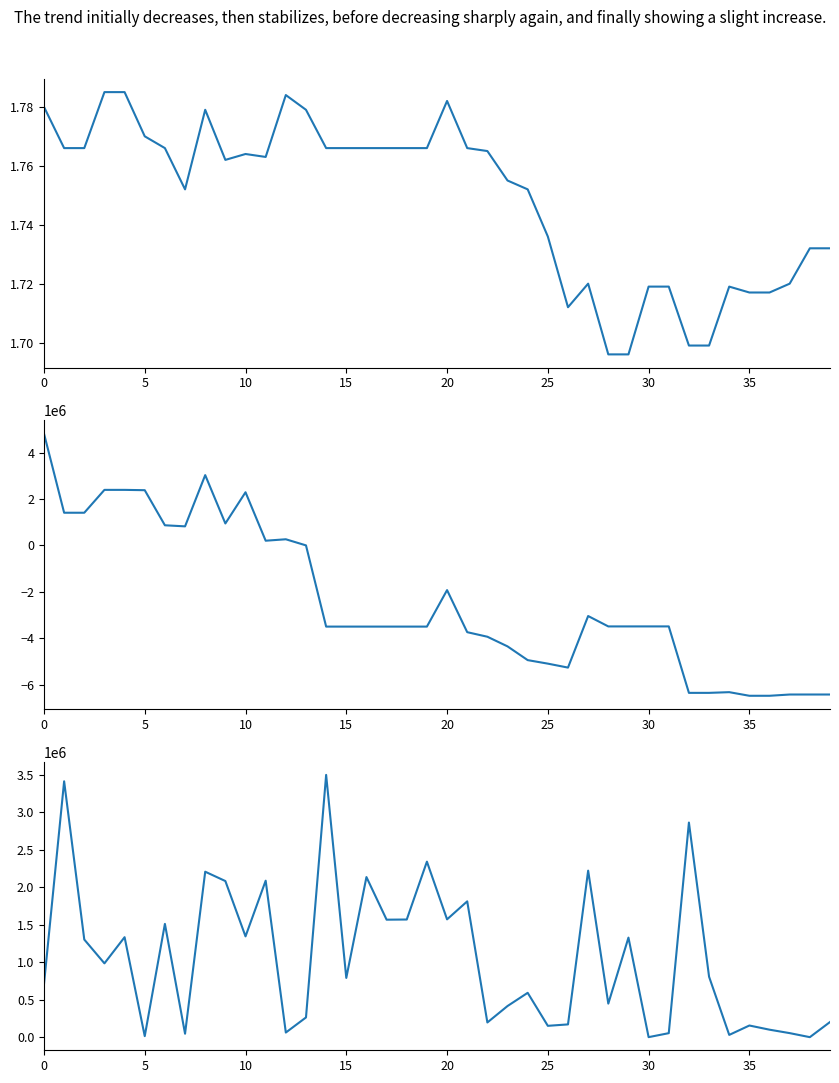

Count the number of data series in this chart.

3